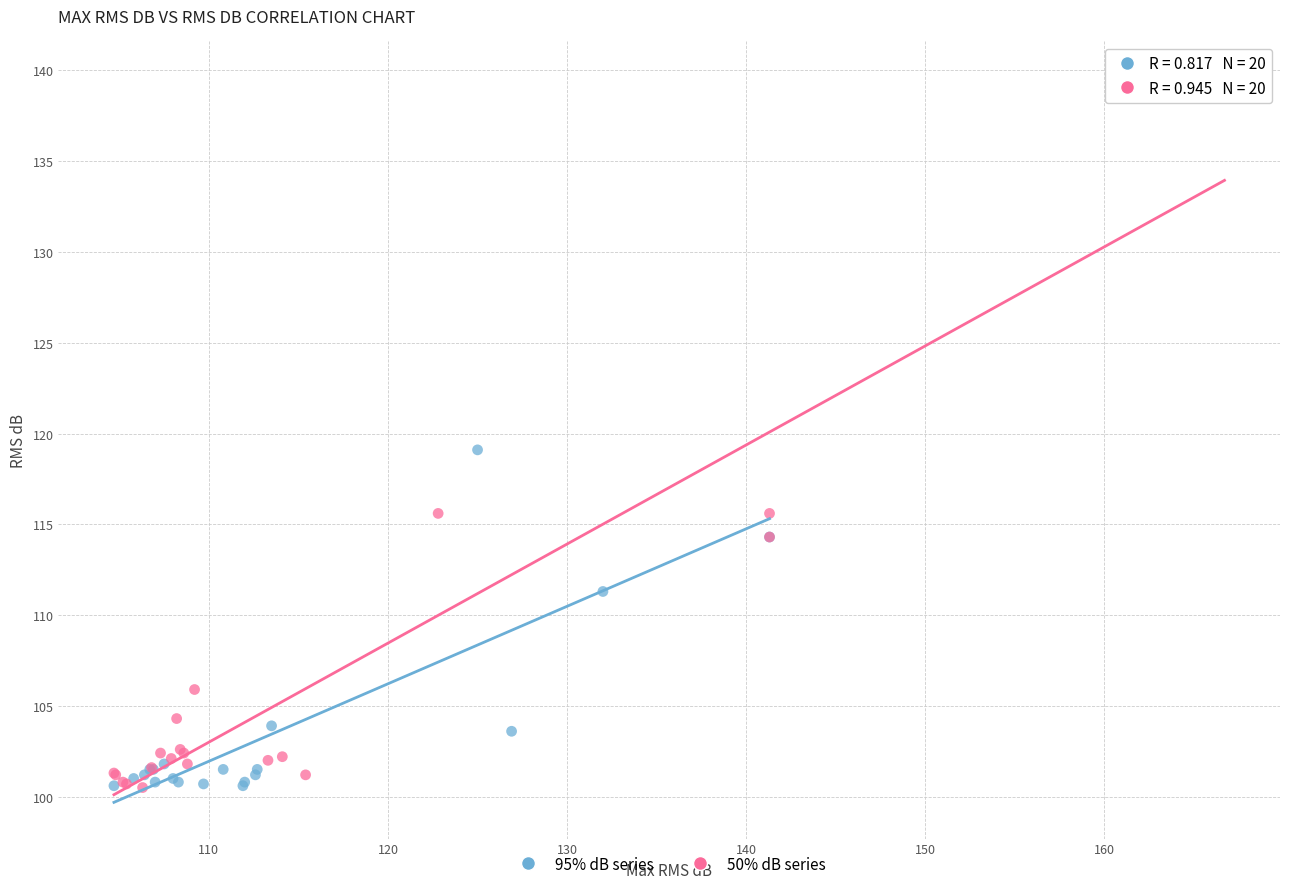

Which series reaches the maximum Y coordinate?

50% dB series